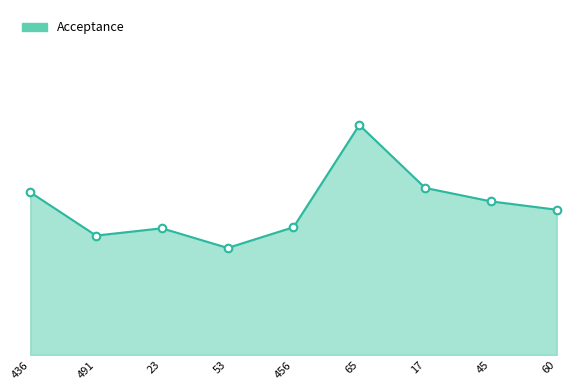

What is the change in value from 436 to 65?

+0.2